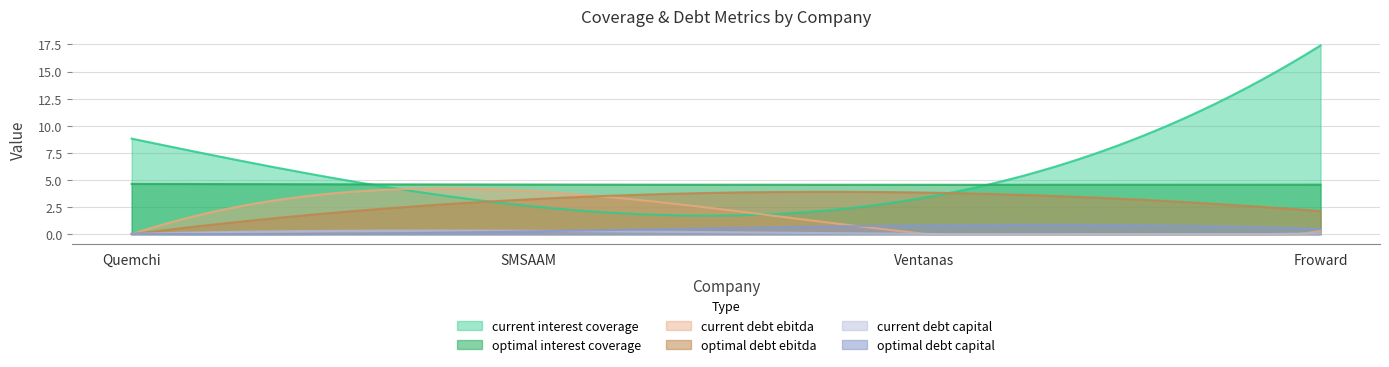

Which series has the largest total across all categories?

current interest coverage